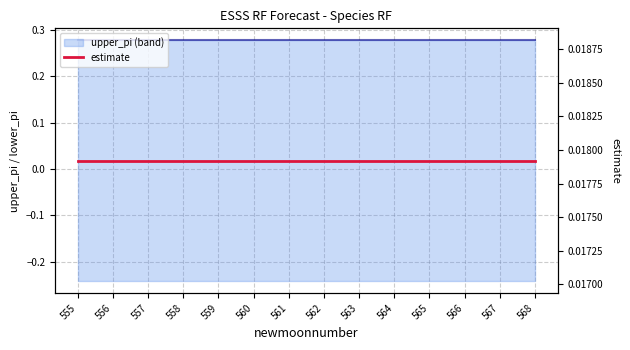

Reading left to right, extract all data points from this chart.

upper_pi line: 0.3	0.3	0.3	0.3	0.3	0.3	0.3	0.3	0.3	0.3	0.3	0.3	0.3	0.3
estimate: 0.0	0.0	0.0	0.0	0.0	0.0	0.0	0.0	0.0	0.0	0.0	0.0	0.0	0.0